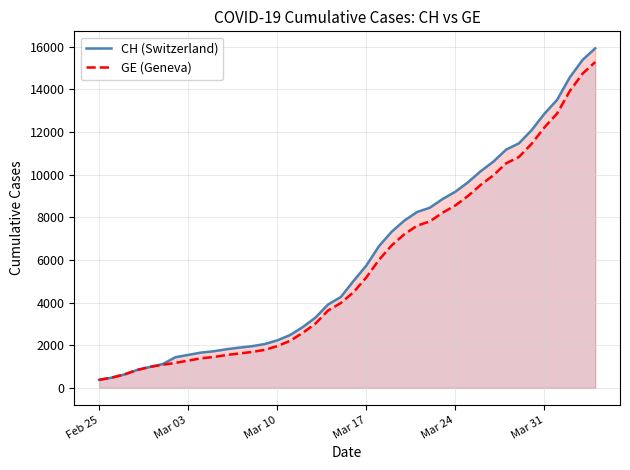

What is the greatest value displayed?

15926